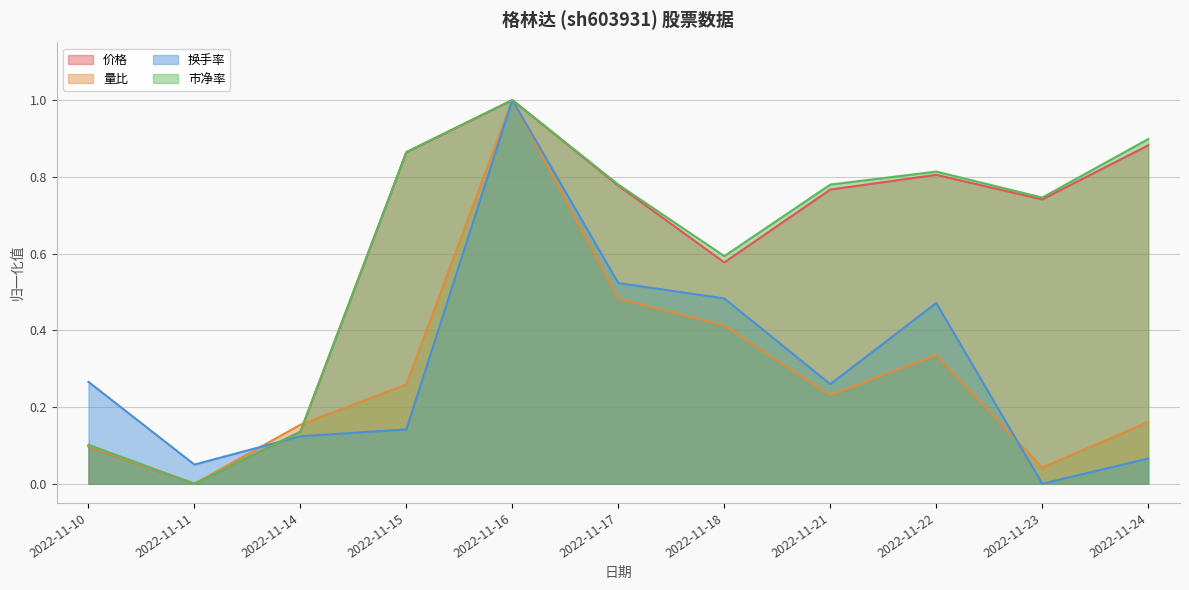

How many intersections are there between 市净率 and 换手率?

3